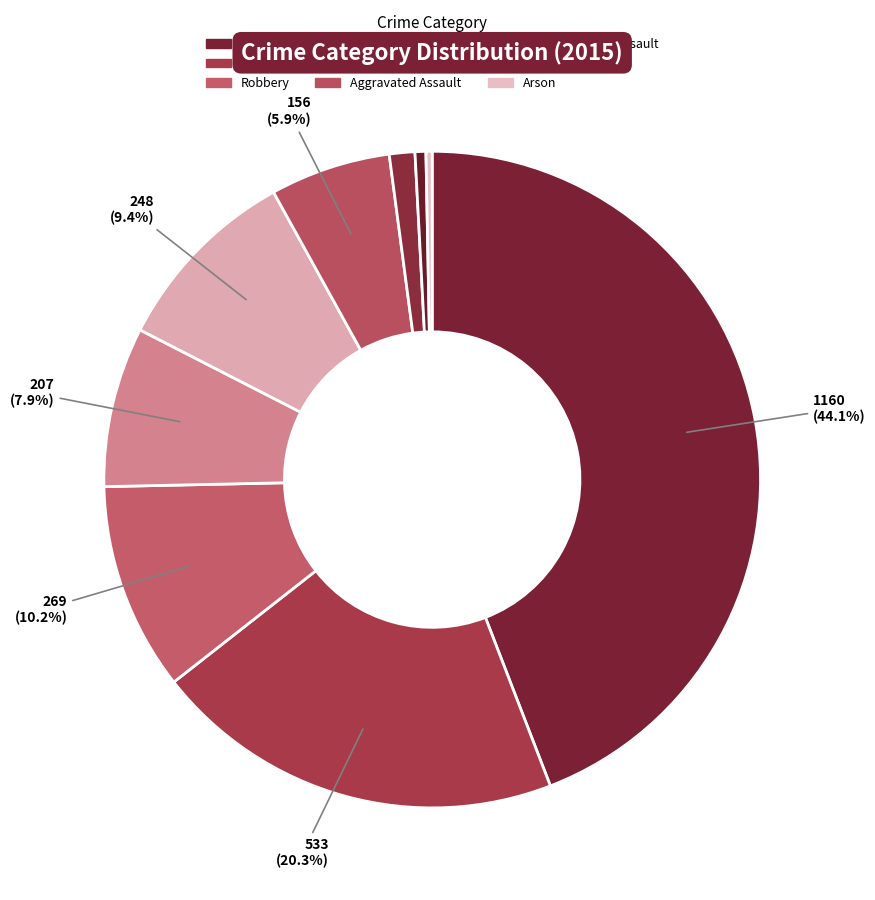

Is Homicide the majority of the pie?

No